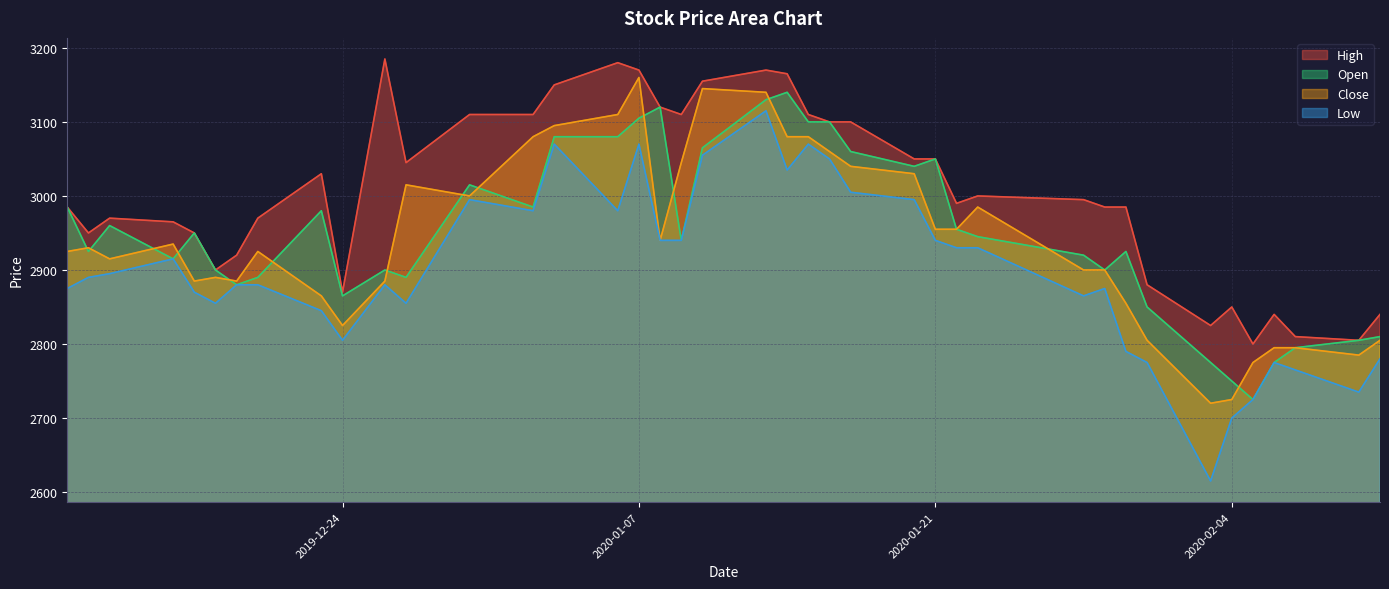

What are all the series names shown in the legend?

High, Open, Close, Low